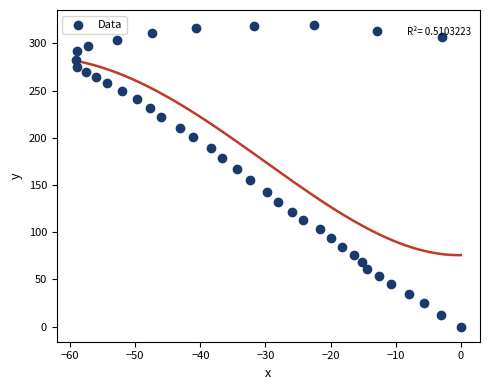

What Y value in the scatter plot is closest to 159?

155.3